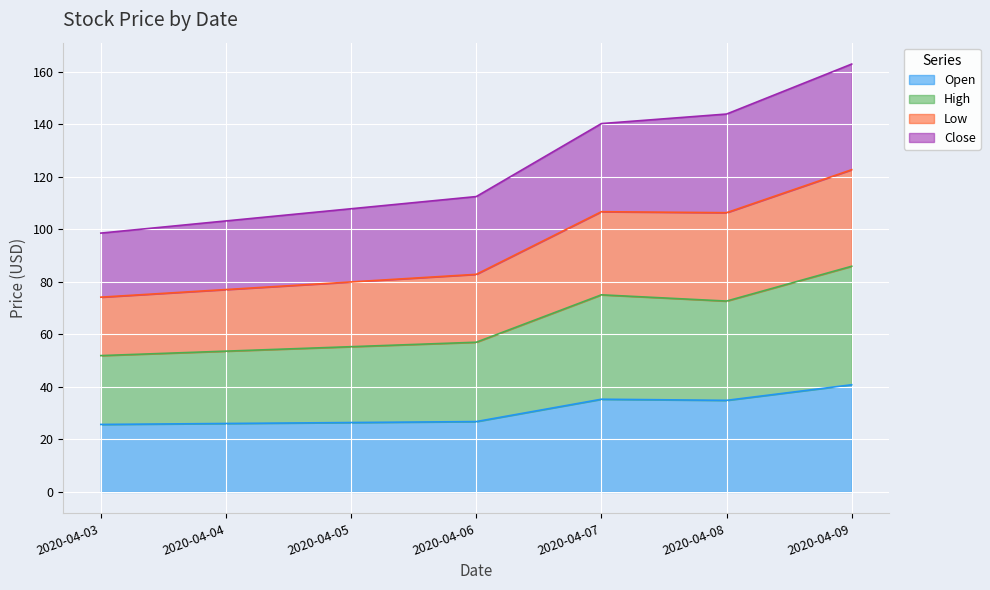

The Open series shows 23.6 at 2020-04-08. True or false?

False